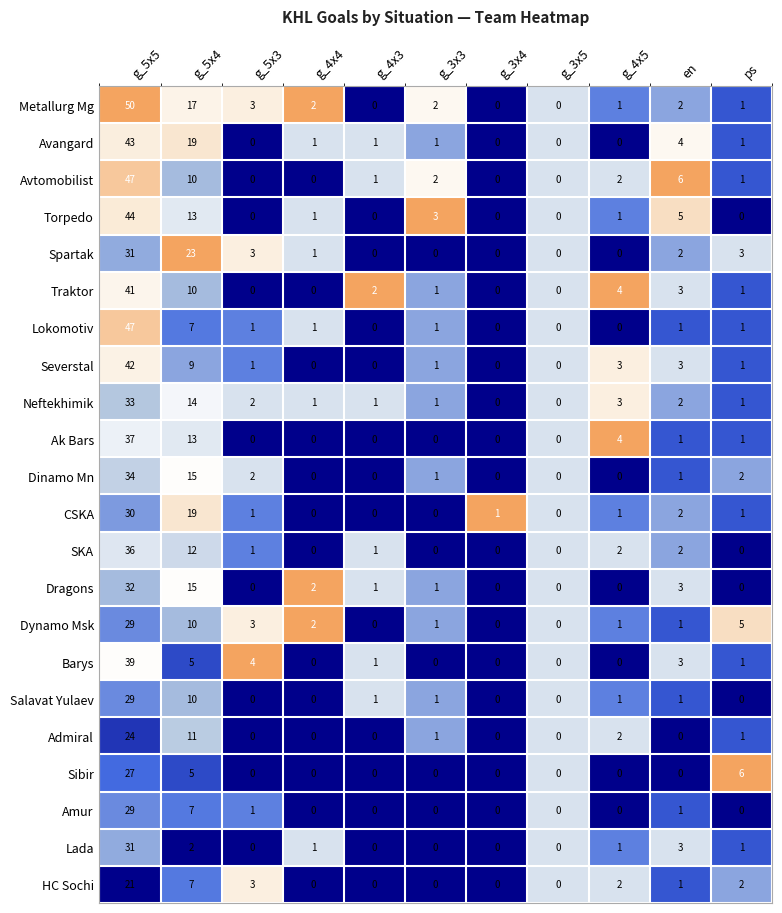

What is the difference between the maximum and second lowest values in the Salavat Yulaev series?

29